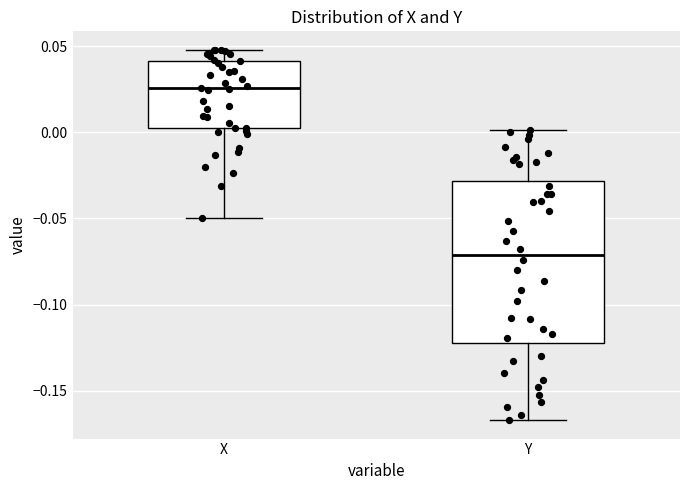

Where does the upper whisker of the box for X end on the y-axis? The values are not printed on the chart, so give them approximately, as read against the axis.

0.050